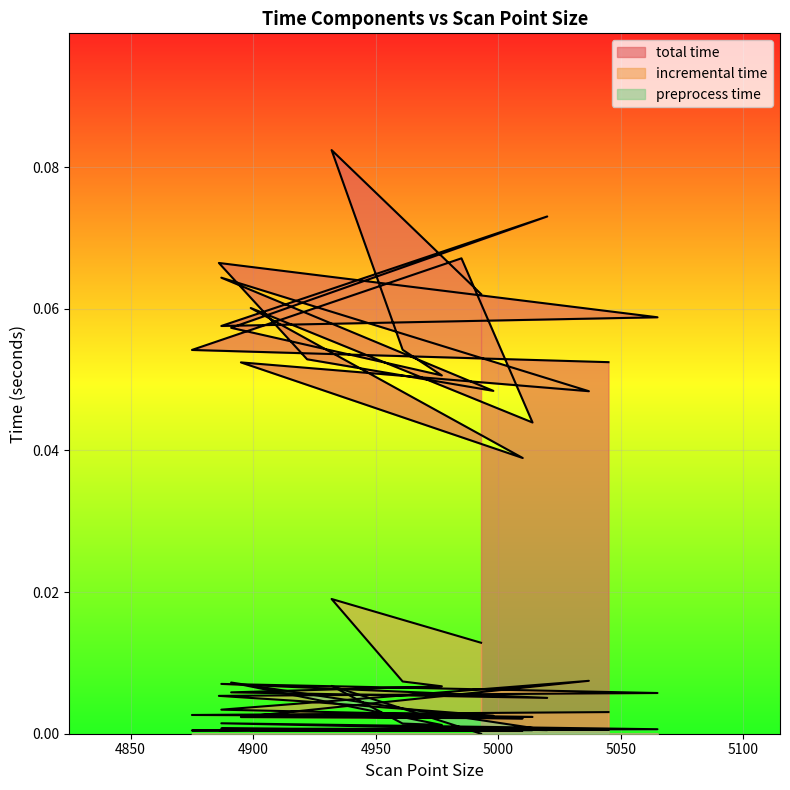

Where is the first local maximum for total time?

4932